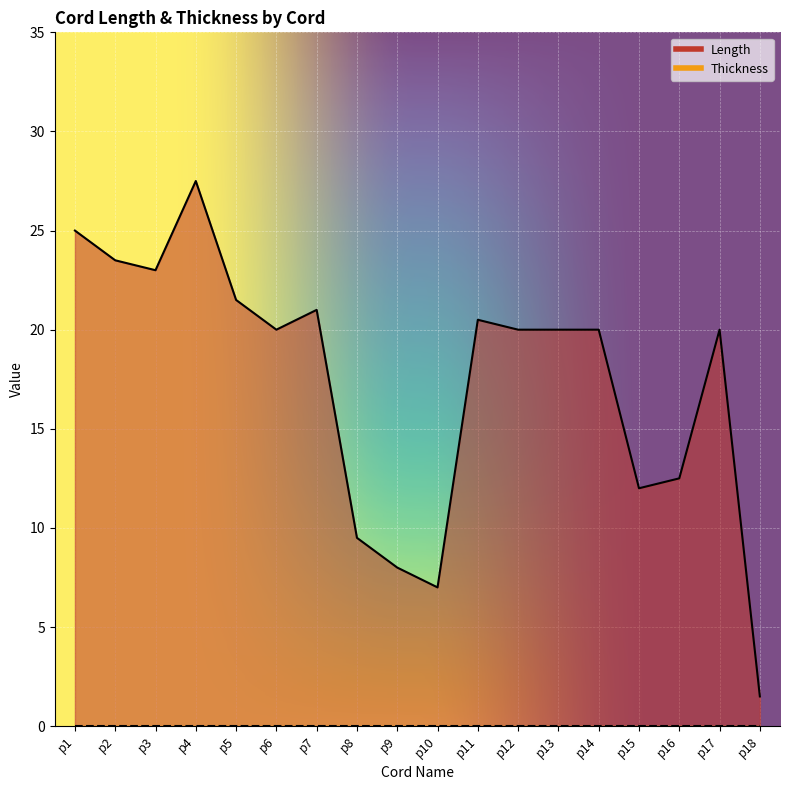

List the labels in order of value, largest first.

p4, p1, p2, p3, p5, p7, p11, p6, p12, p13, p14, p17, p16, p15, p8, p9, p10, p18